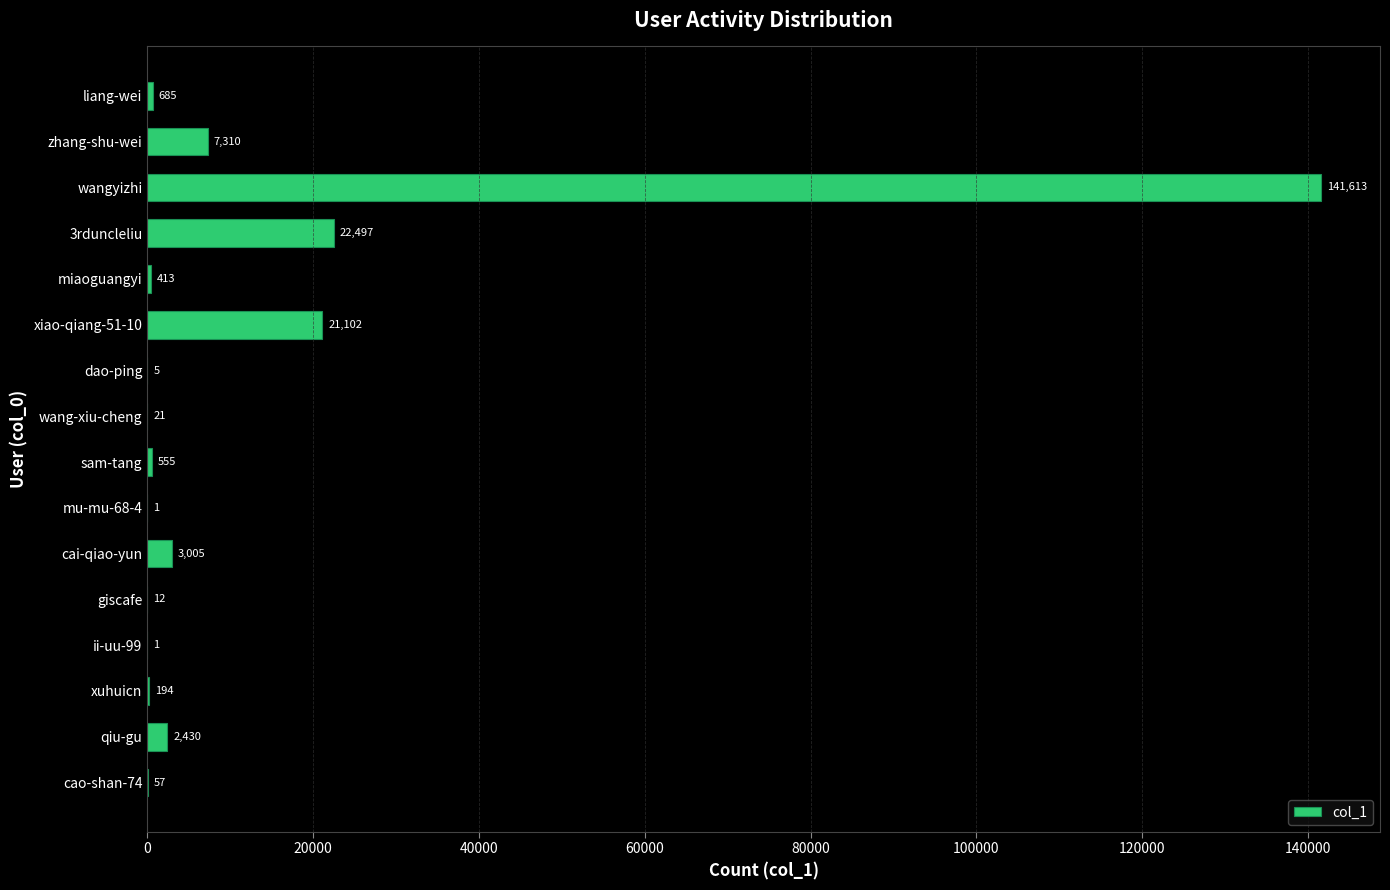

Is it true that the value at ii-uu-99 is 1?

True